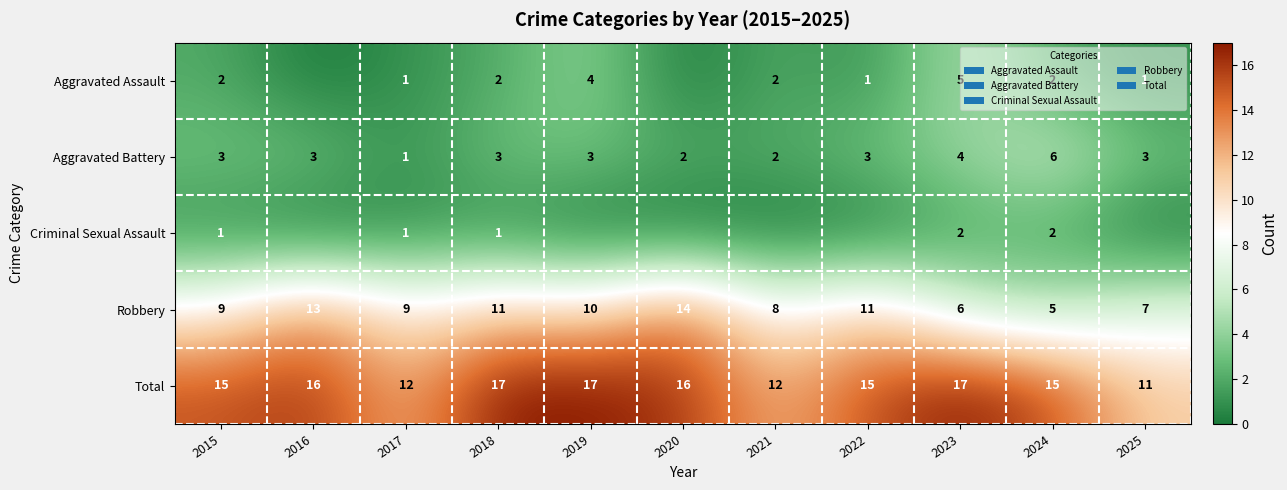

The Aggravated Battery series shows 3 at 2025. True or false?

True